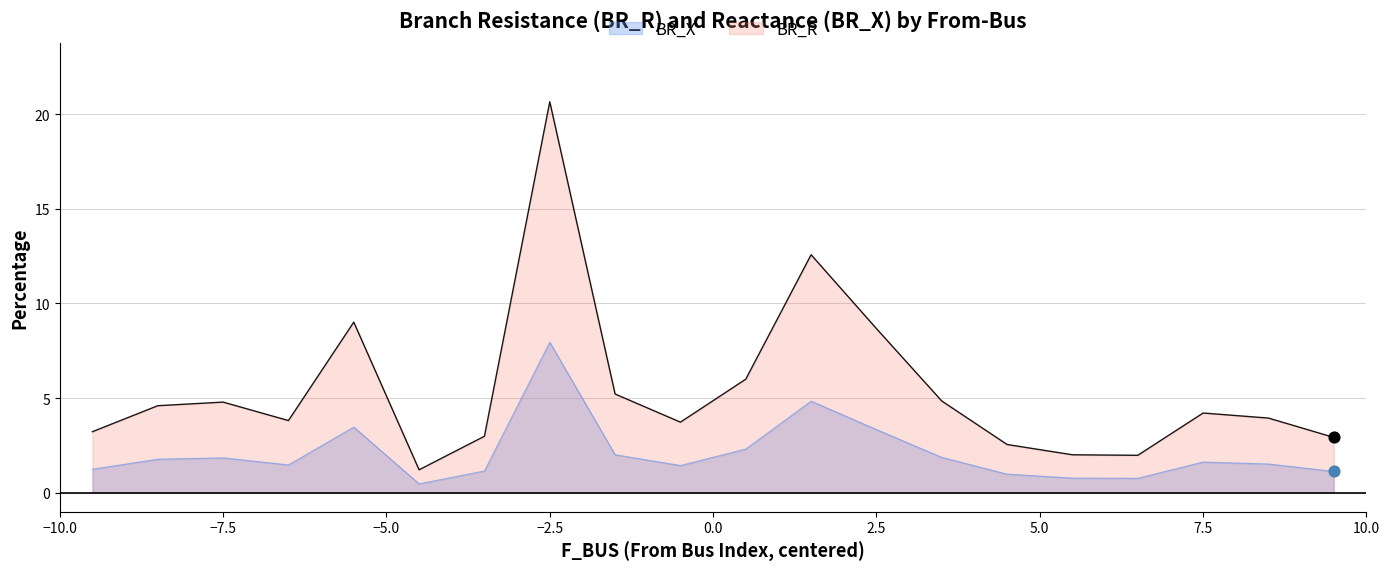

What is the total value across all series at 23?

8.3